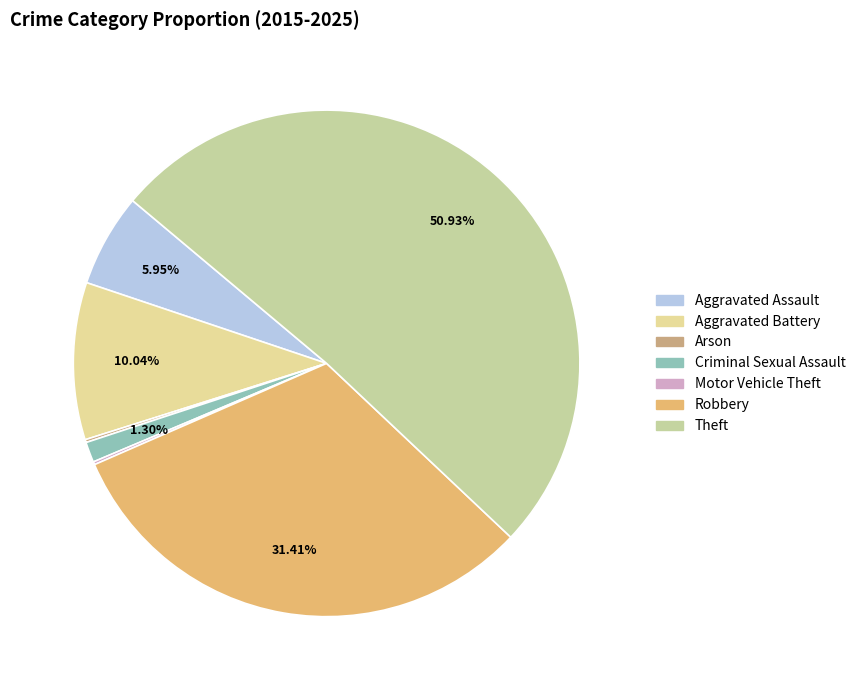

How much of the chart is everything except Robbery?

68.6%